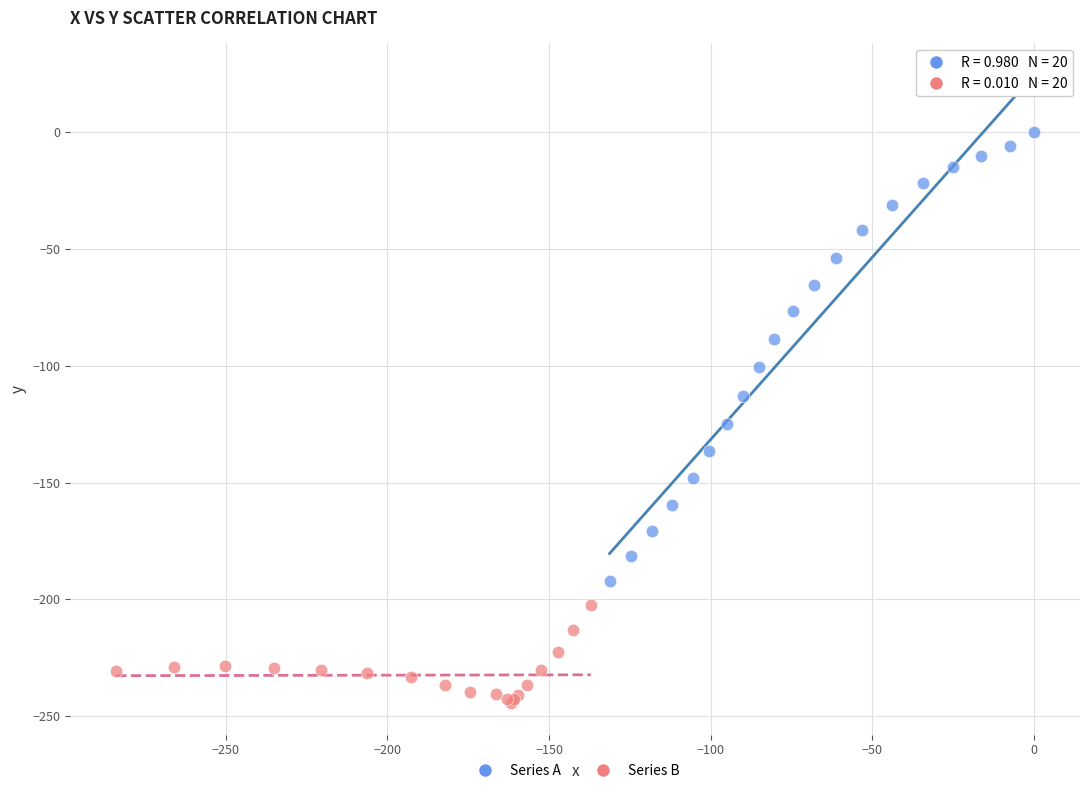

Which series has the largest Y range (max minus min)?

Series A